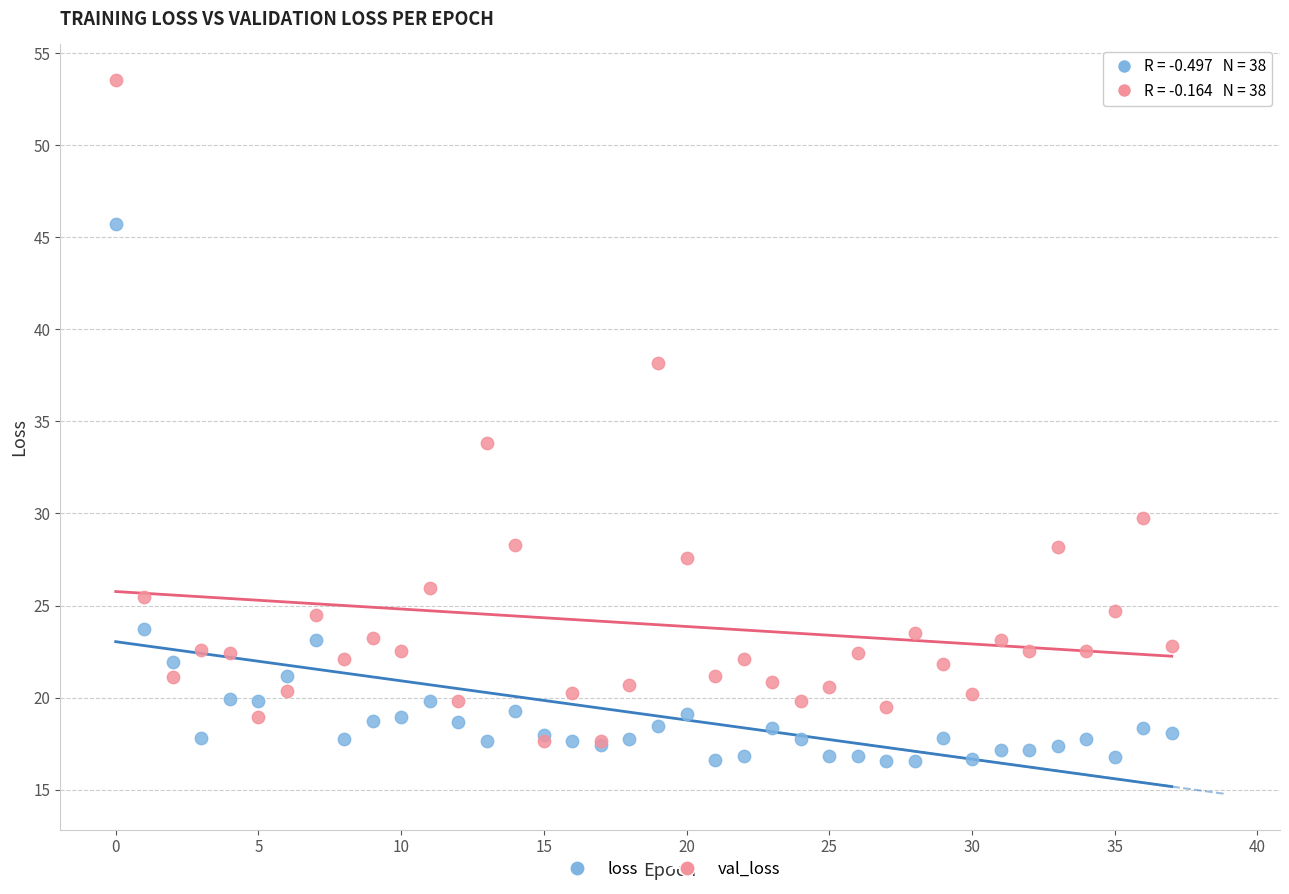

Which series has the widest spread of Y values?

val_loss